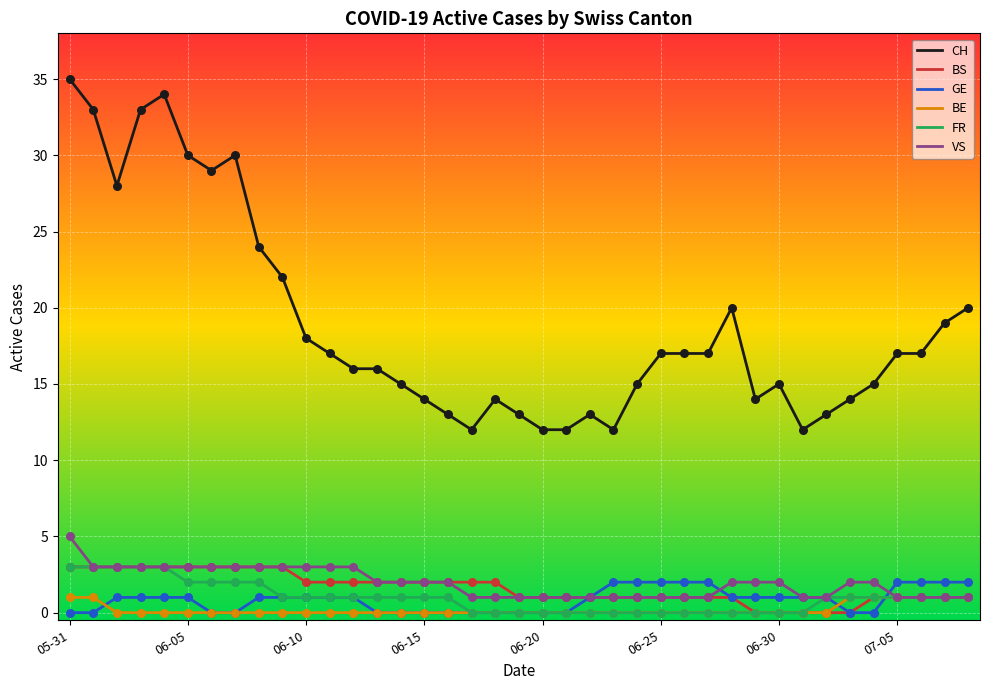

Which series has the largest total across all categories?

CH